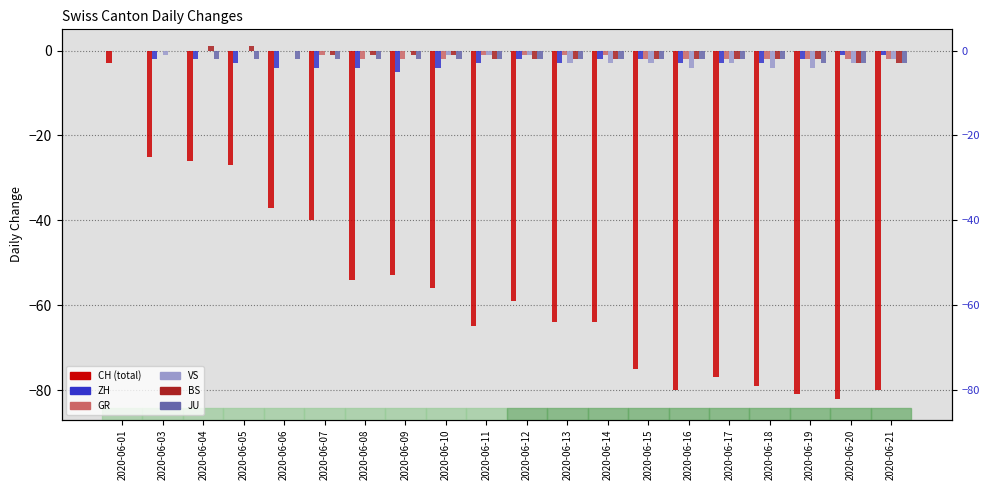

What is the difference between the highest and lowest values at 2020-06-03?

25